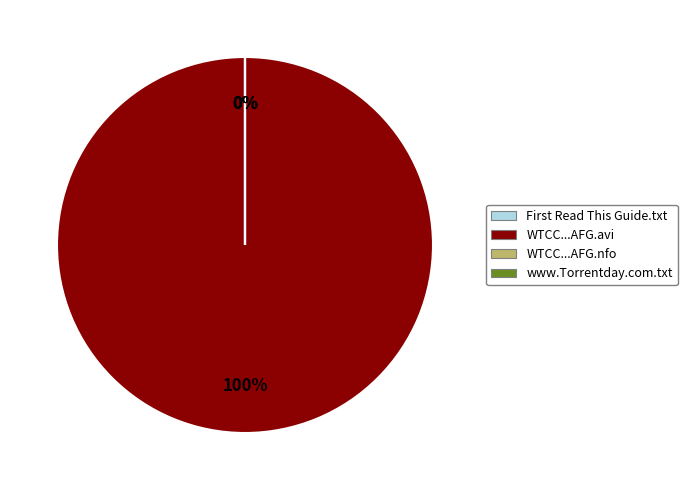

What is the total percentage of WTCC.2012.Season.Review.HDTV.XviD-AFG.avi and www.Torrentday.com.txt?

100.0%